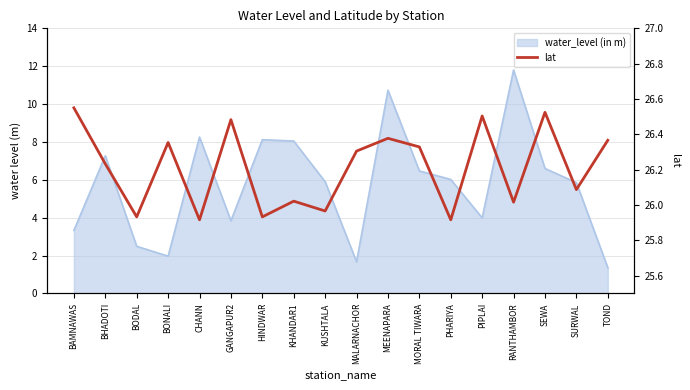

How many lines are shown in the chart?

1